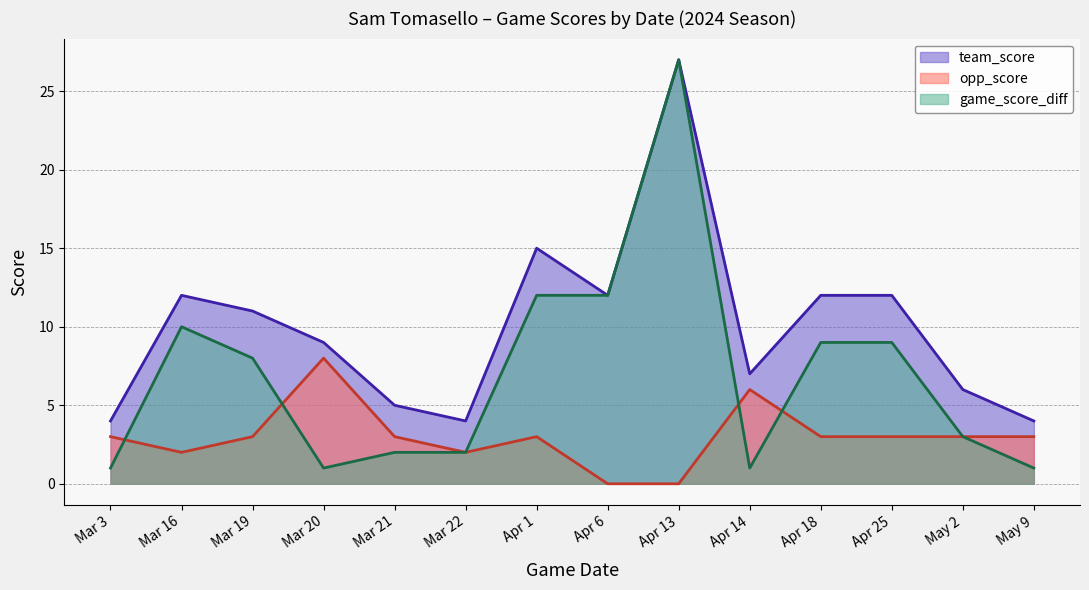

How many intersections are there between game_score_diff and opp_score?

4